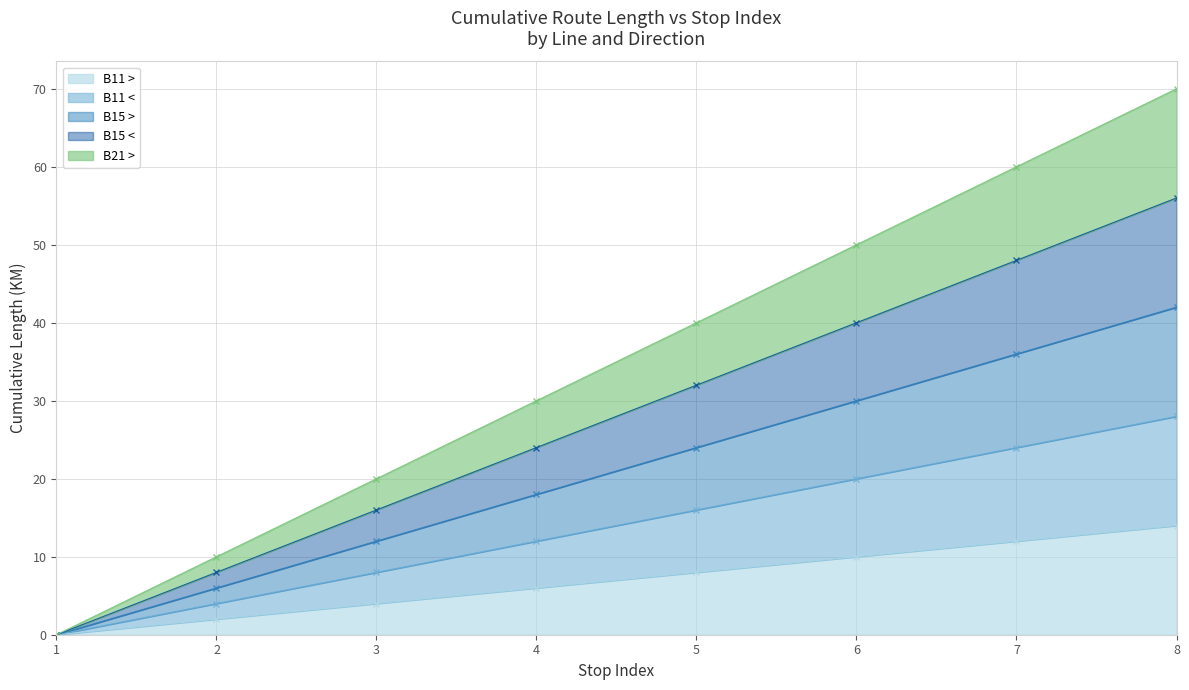

Which has a higher value, 5 or 3?

5